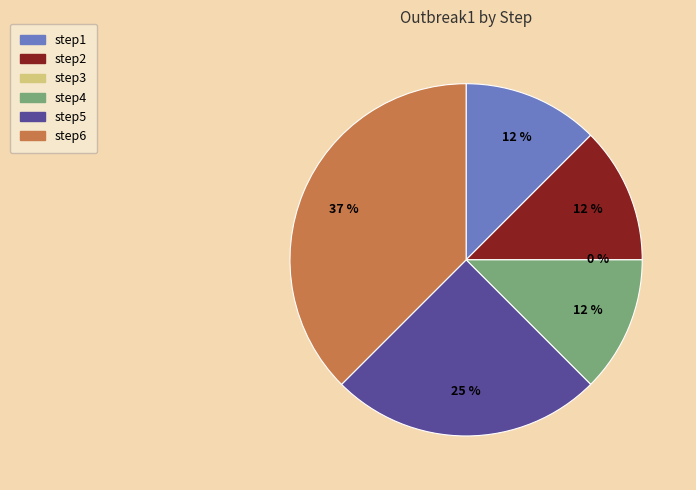

Between step5 and step6, which is larger?

step6